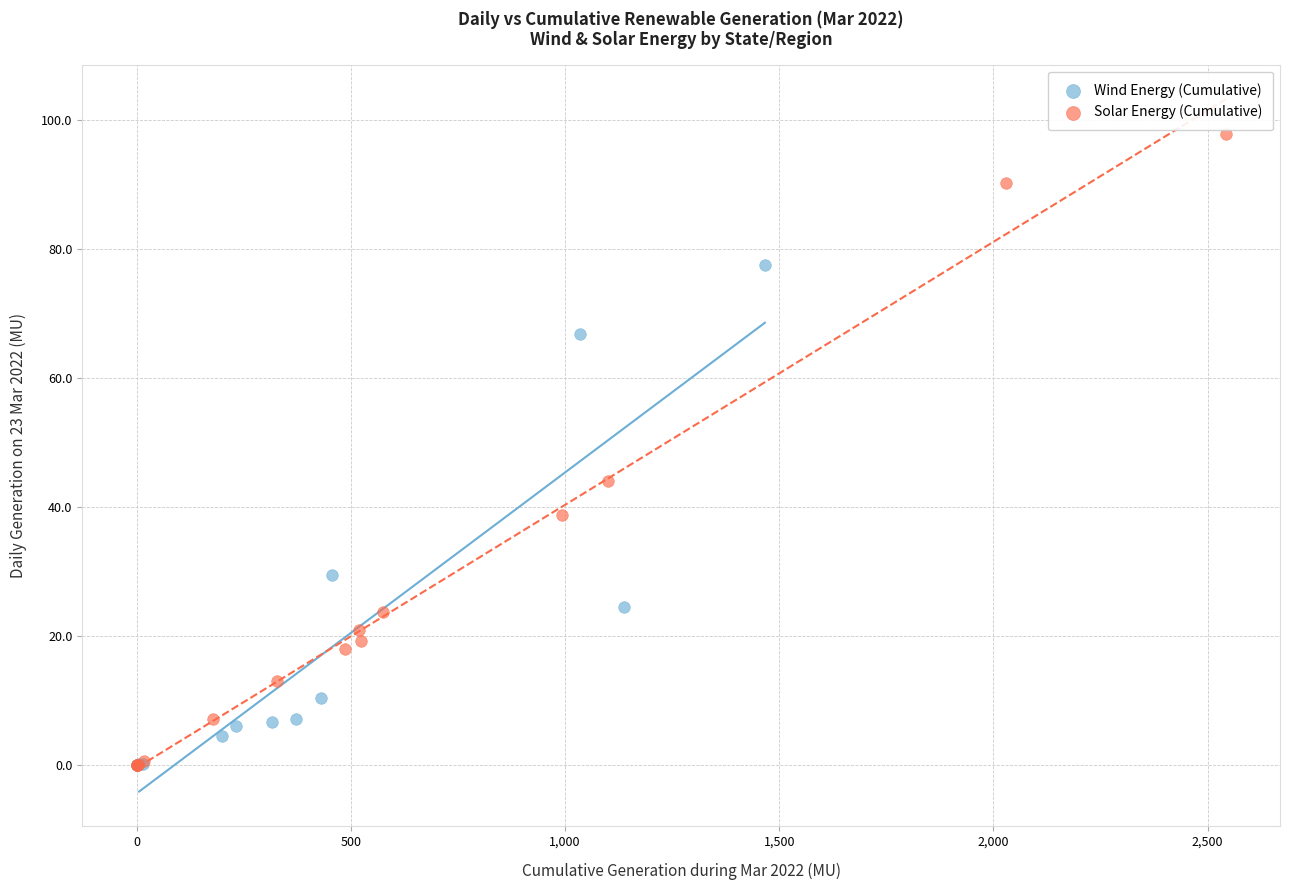

Which series reaches the maximum Y coordinate?

Solar Energy (Cumulative)